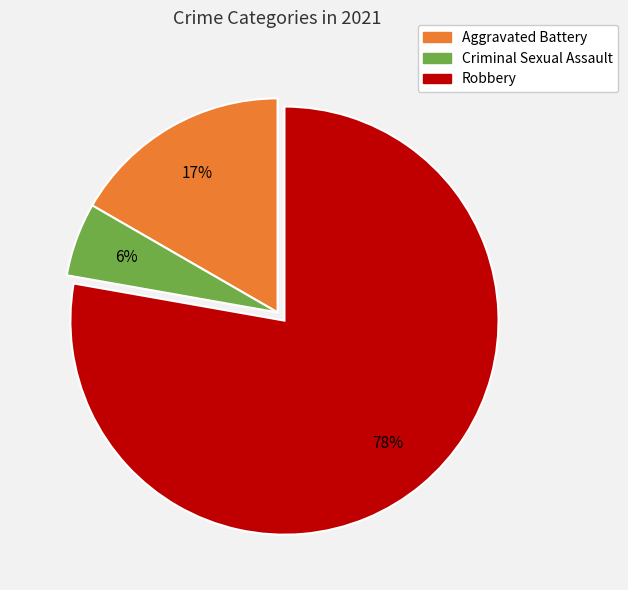

Is there a majority slice in this chart?

Yes